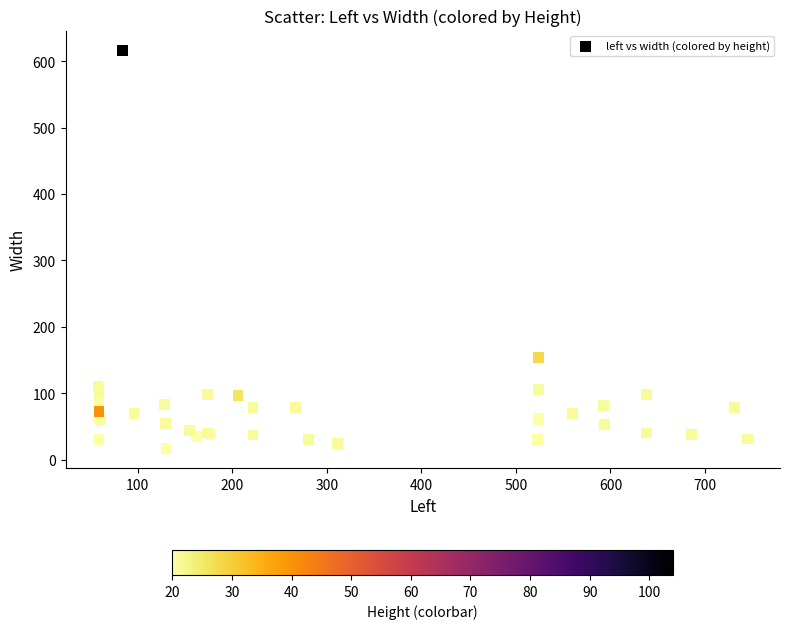

What Y value in the scatter plot is closest to 316?

154